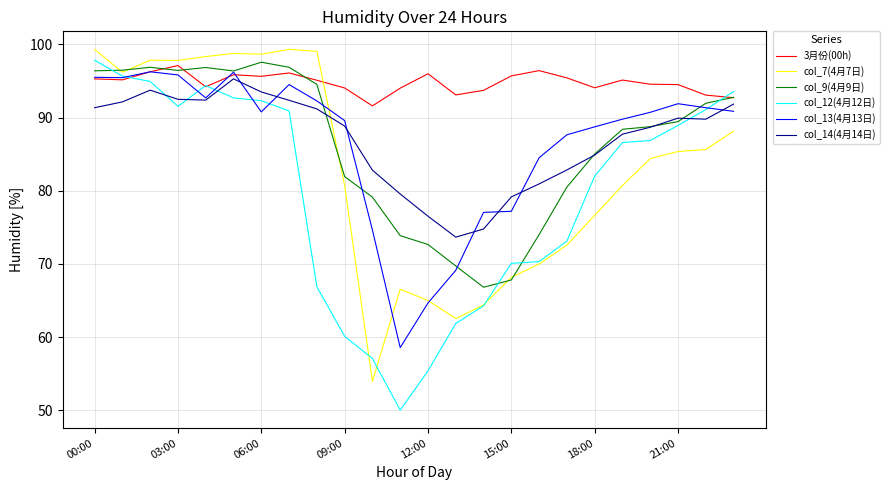

Which series ends up on top after the final intersection of col_14(4月14日) and col_12(4月12日)?

col_12(4月12日)